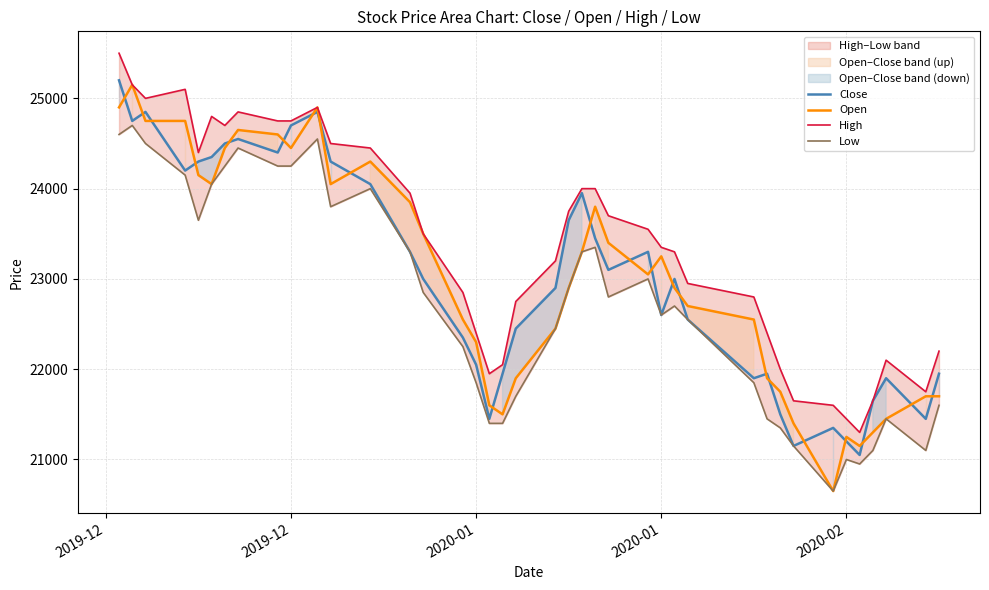

What is the value of the Low point at the 24th from the left?

23350